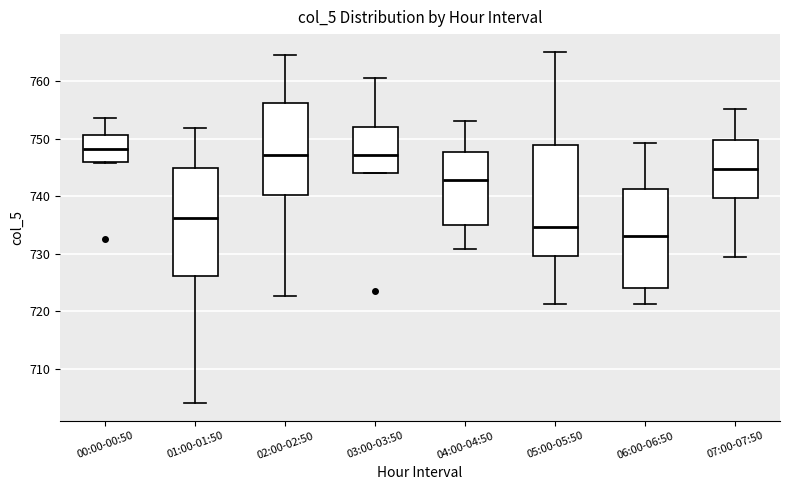

Where is the upper edge of the box for 05:00-05:50 on the y-axis? The values are not printed on the chart, so give them approximately, as read against the axis.

749